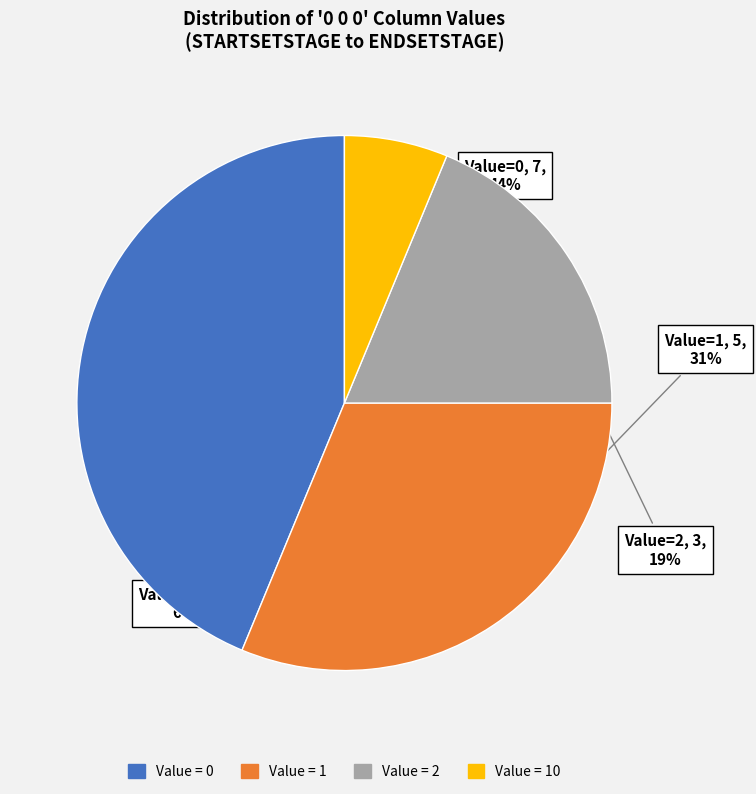

How many segments does this pie chart have?

4